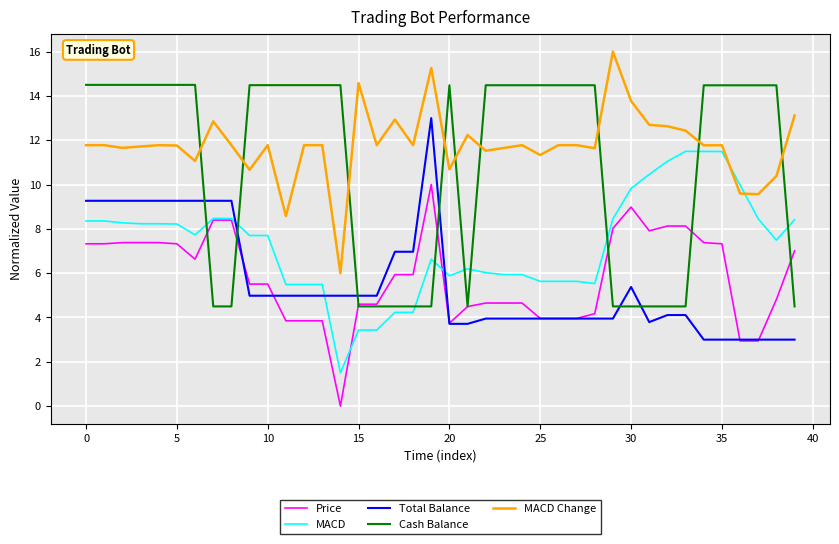

Which series has the largest total across all categories?

MACD Change